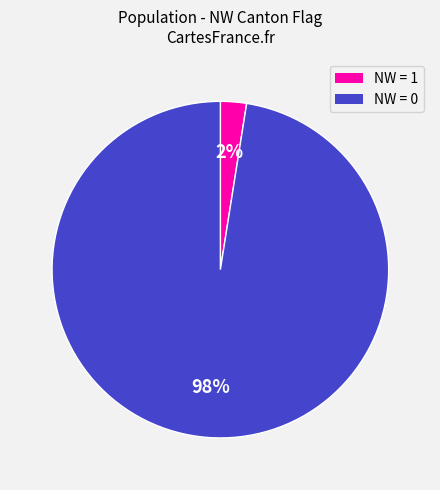

To the nearest percent, what is the average slice percentage?

50%